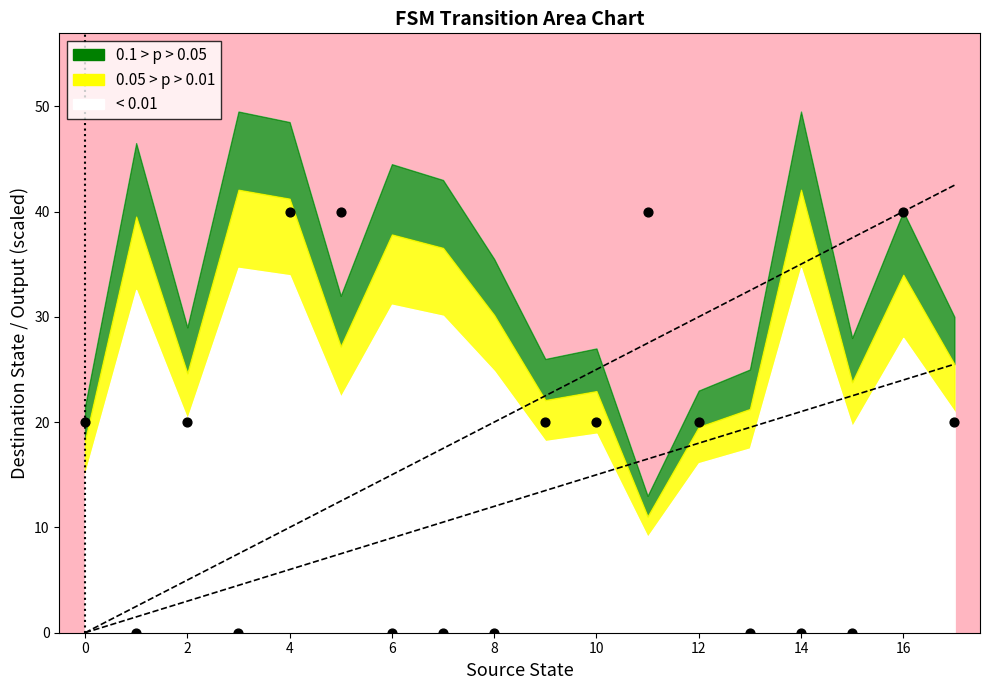

What is the range of Y values (max minus min)?

40